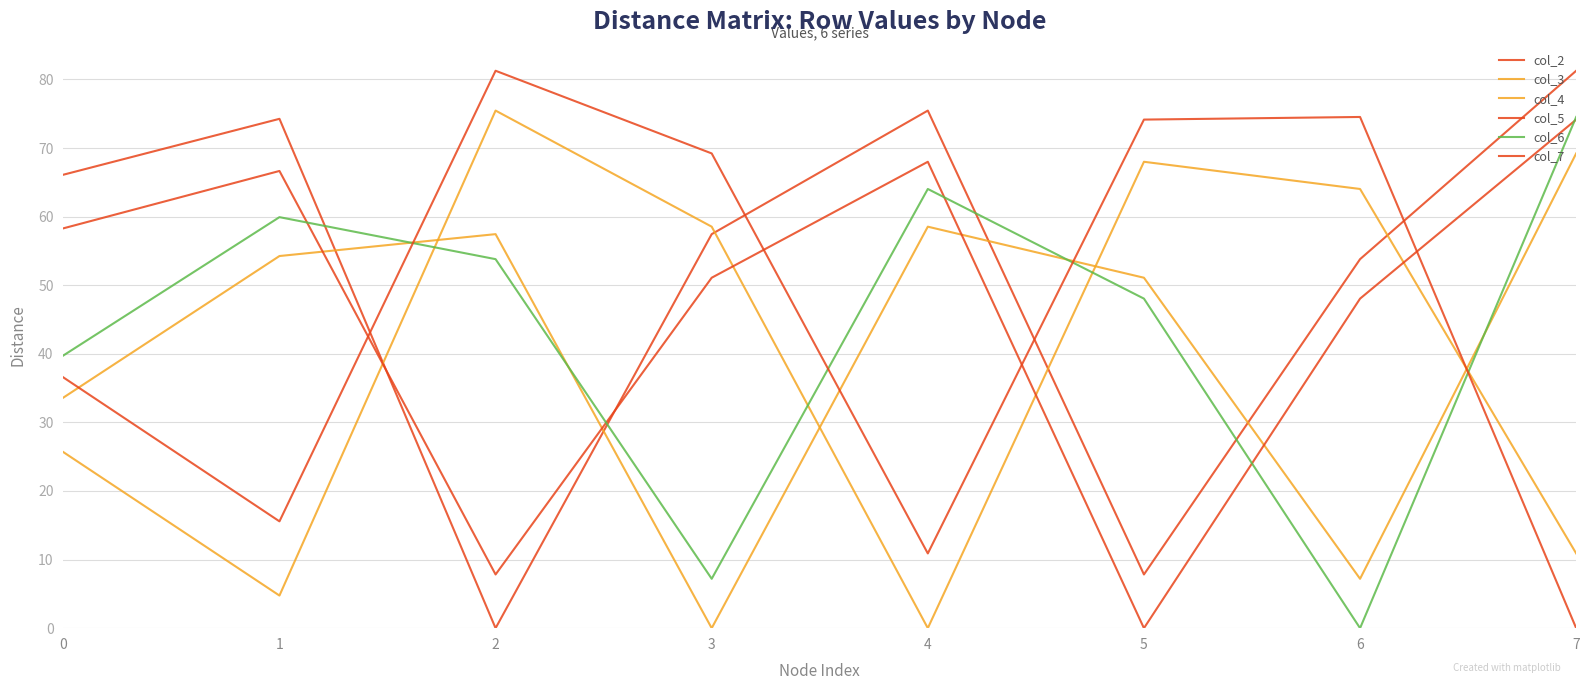

Does the chart display data point markers on the line(s)?

No